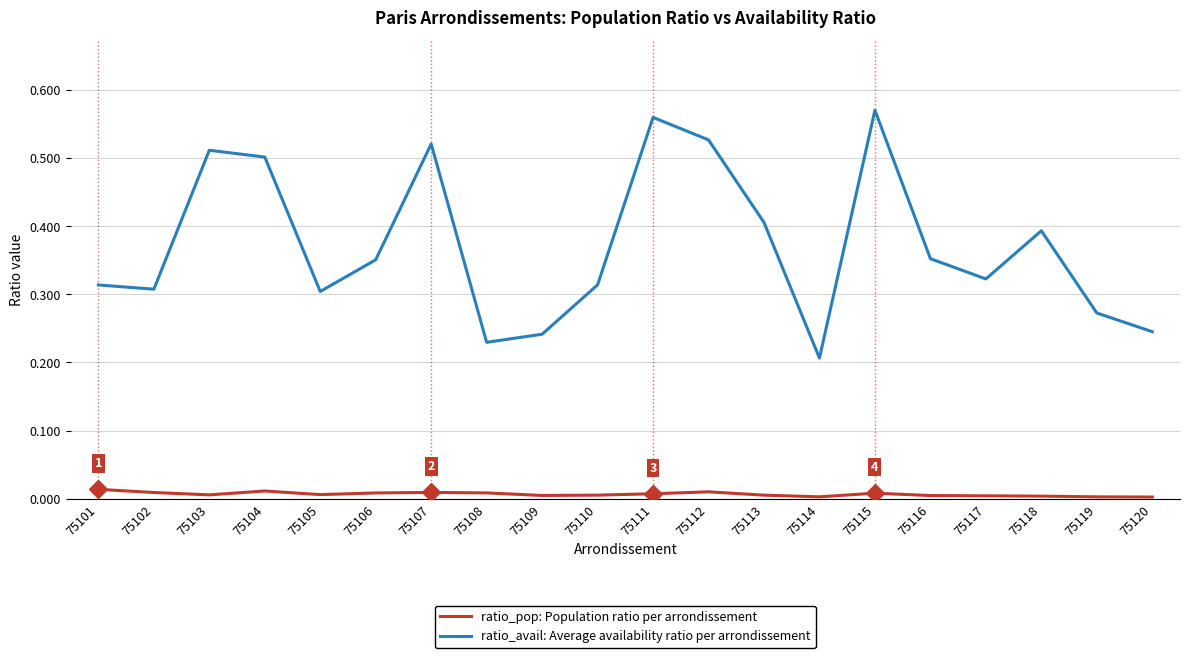

Is the value of ratio_pop: Population ratio per arrondissement at 75102 greater than the value of ratio_avail: Average availability ratio per arrondissement at 75106?

No